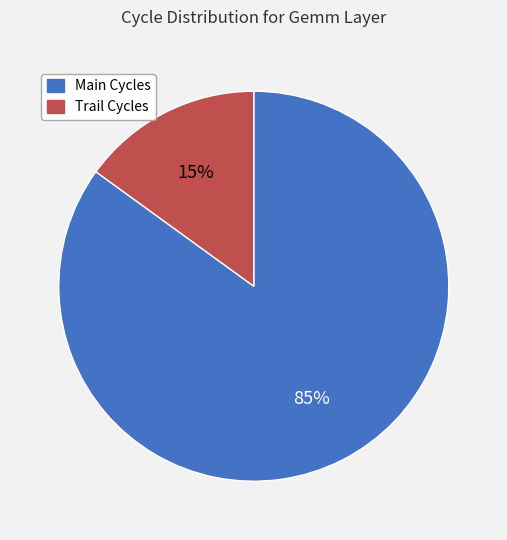

To the nearest percent, what is the difference between the Main Cycles and Trail Cycles slice percentages?

70%